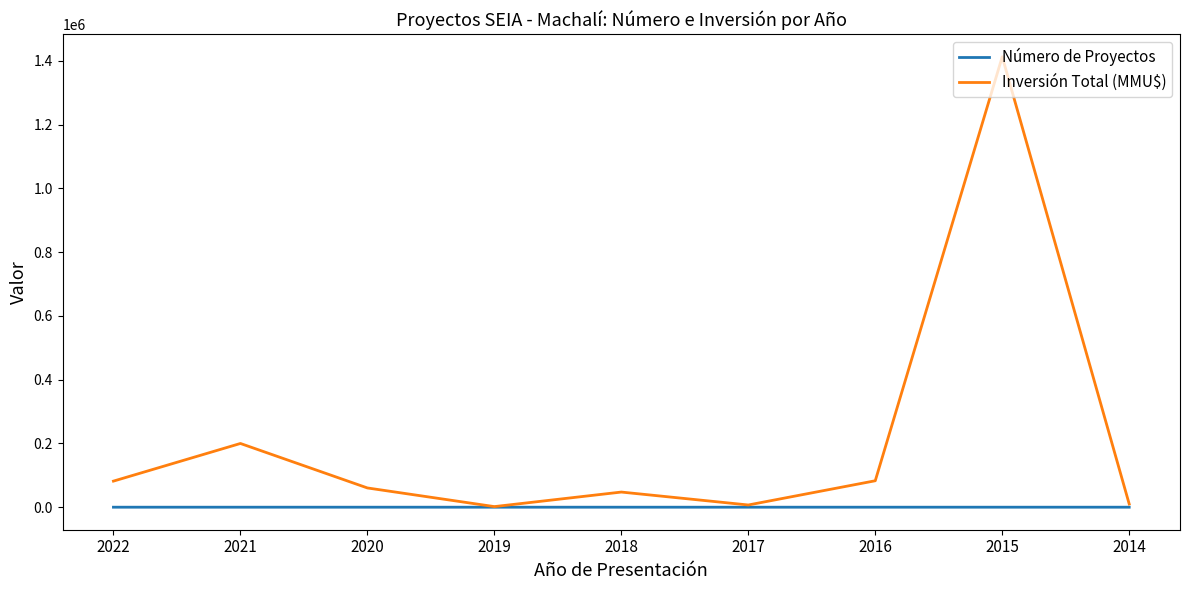

Which series has the widest spread of values?

Inversión Total (MMU$)